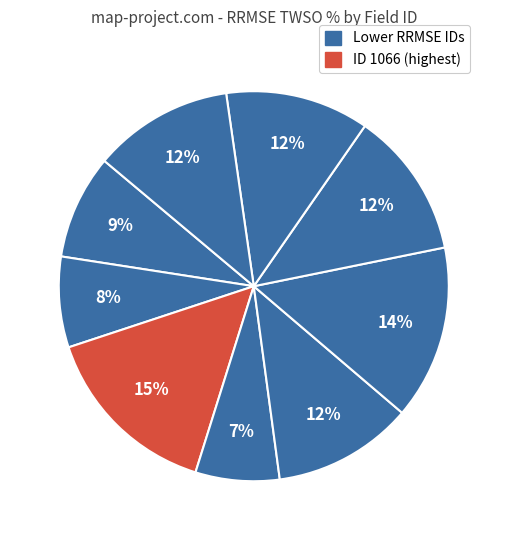

Count the number of slices in the pie.

9